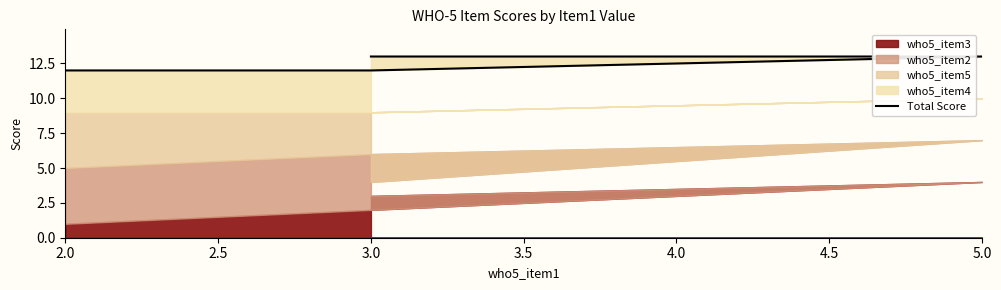

What is the greatest value displayed?

13